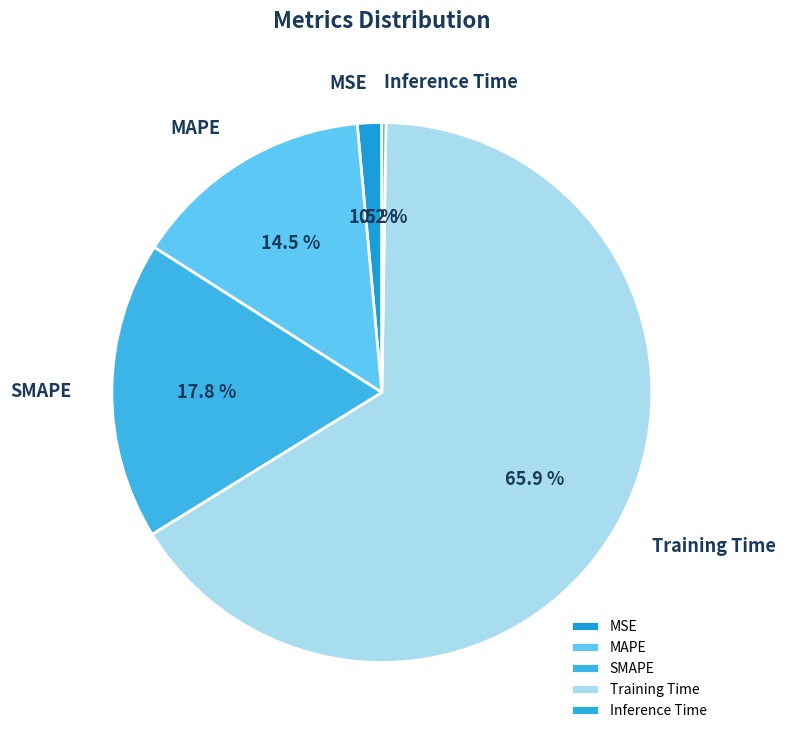

What is the total percentage of Training Time and SMAPE?

83.8%